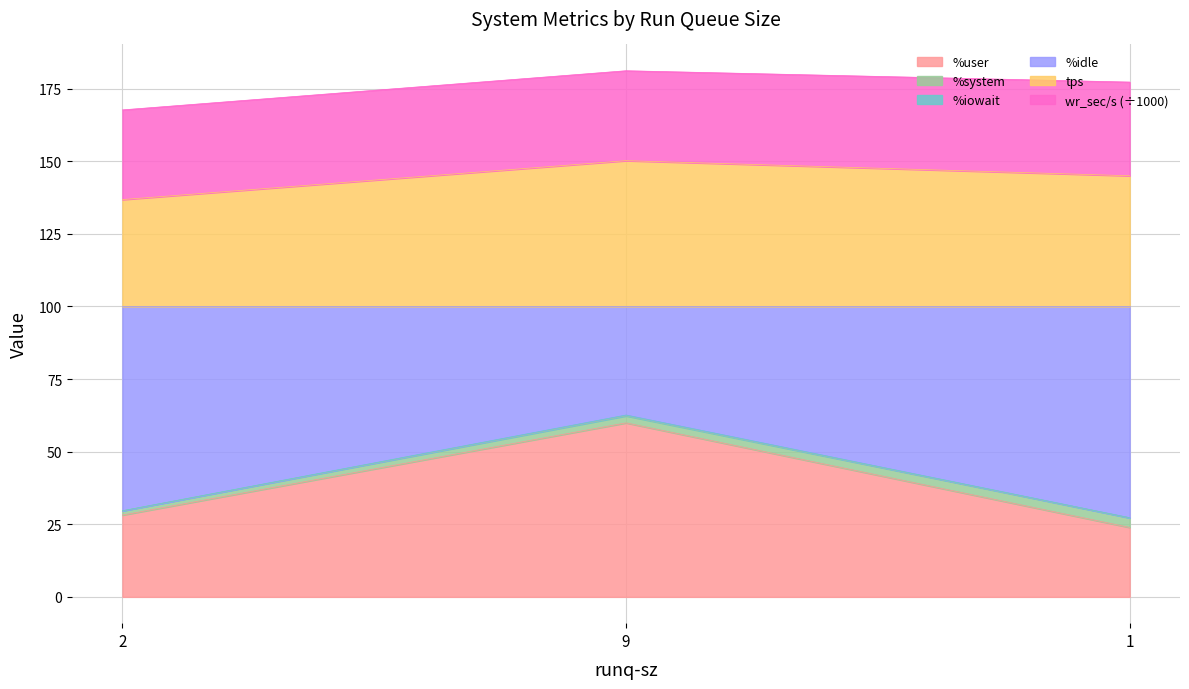

Which category has the highest value in the %user series?

9